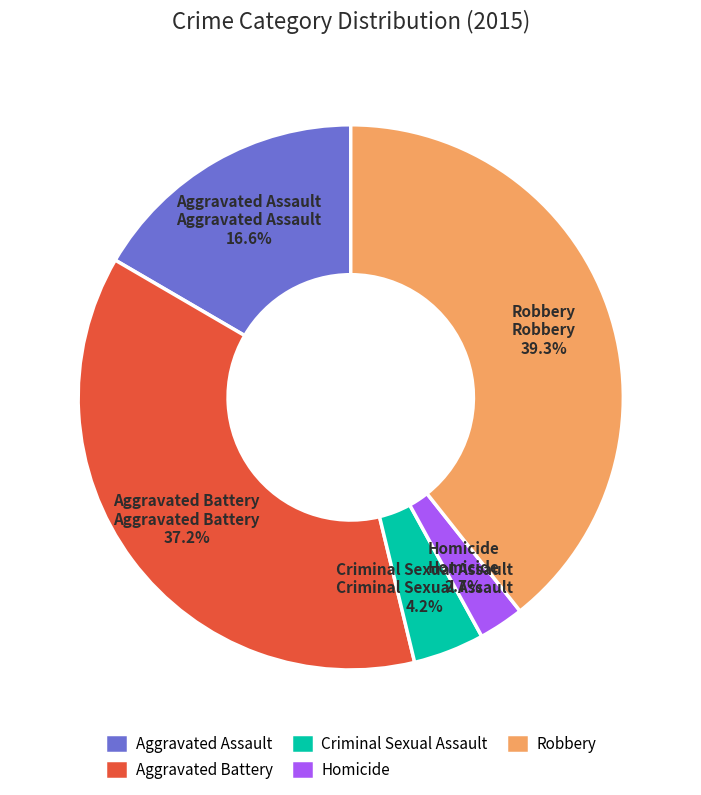

To the nearest percent, what percentage of the pie is Criminal Sexual Assault?

4%